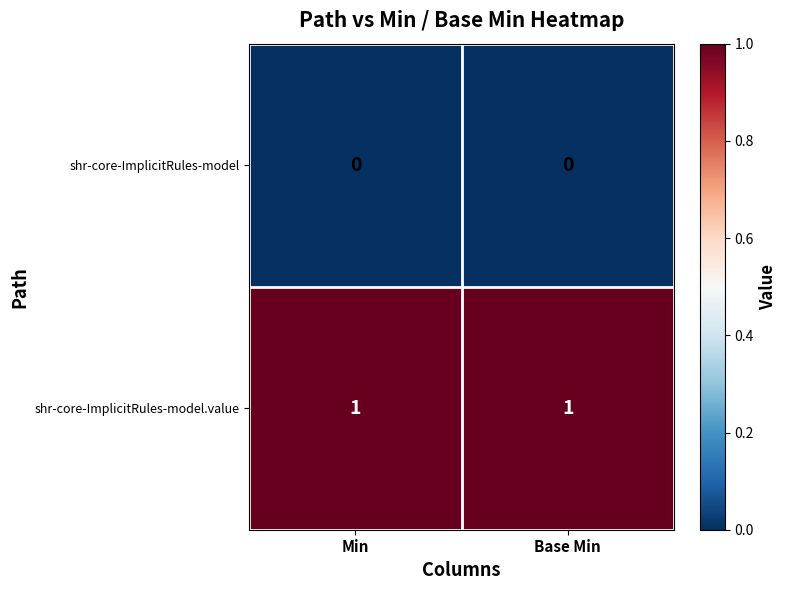

List the series in order of their peak value, highest first.

shr-core-ImplicitRules-model.value, shr-core-ImplicitRules-model